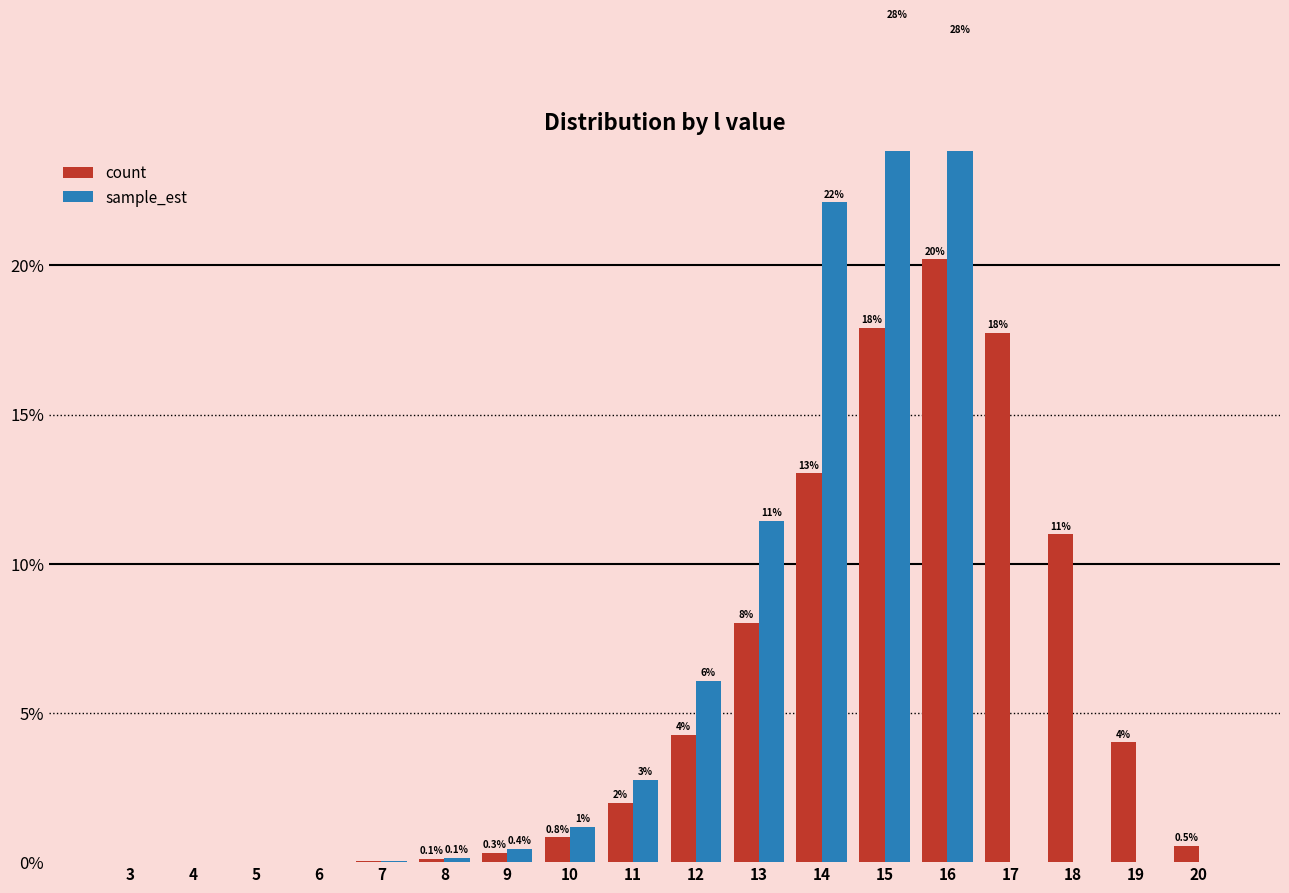

Is the value of count at 14 greater than the value of sample_est at 15?

No